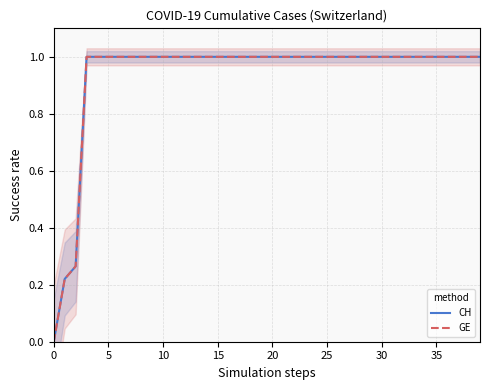

Rank the series by their maximum value, from highest to lowest.

CH, GE